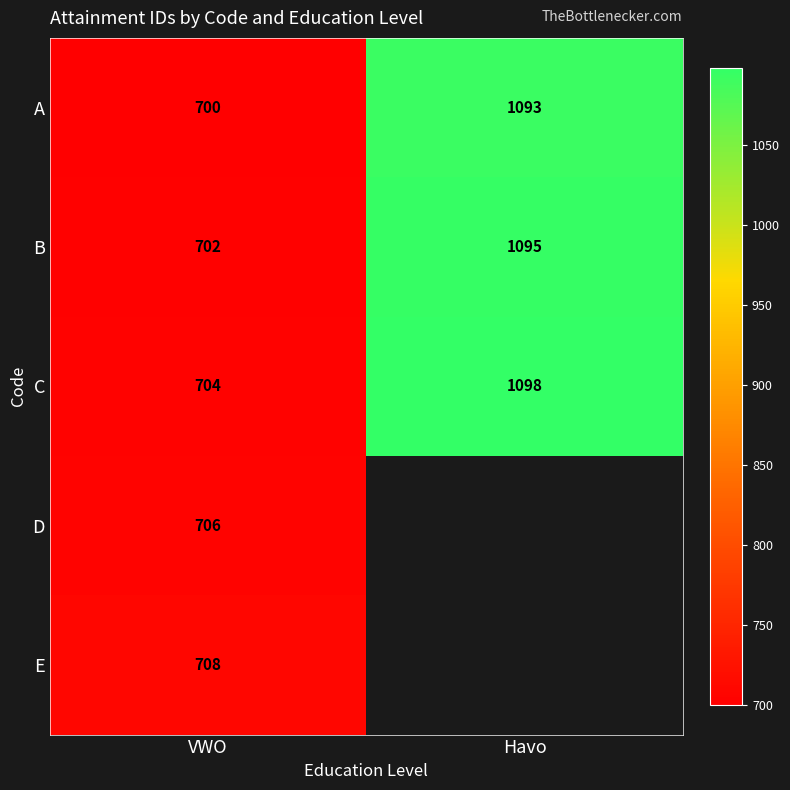

How many data points in C are less than 1098?

1